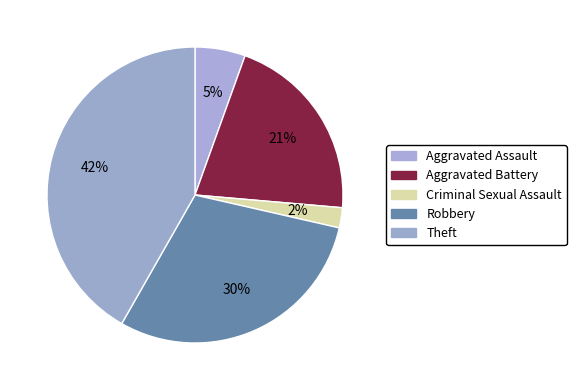

What is the largest slice in the pie chart?

Theft